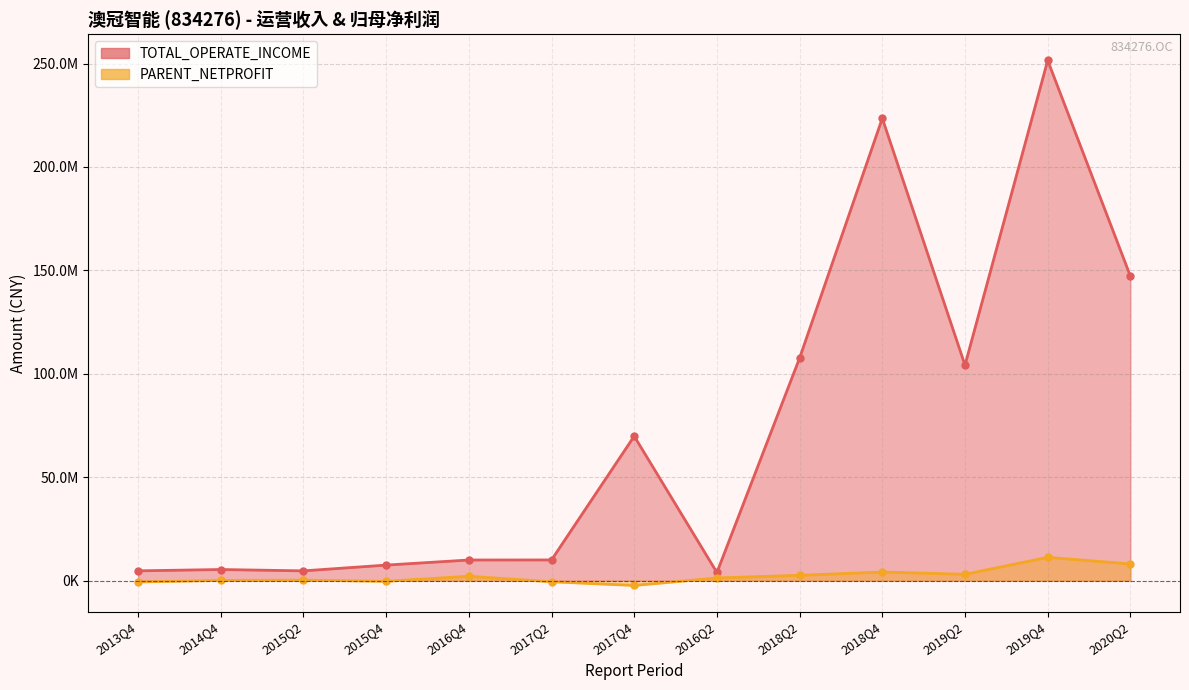

How many interior local peaks does the PARENT_NETPROFIT series have?

4